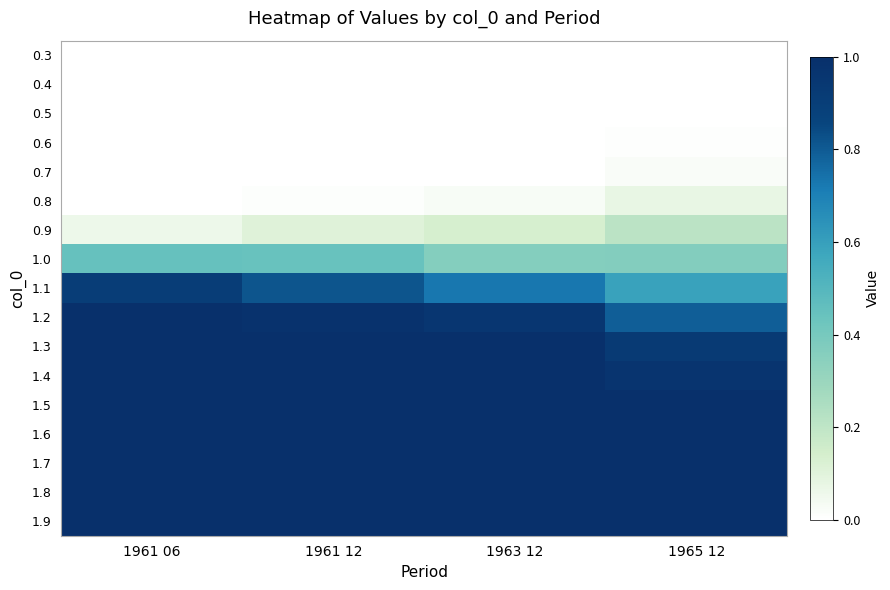

At how many categories does at least one series exceed 0?

4